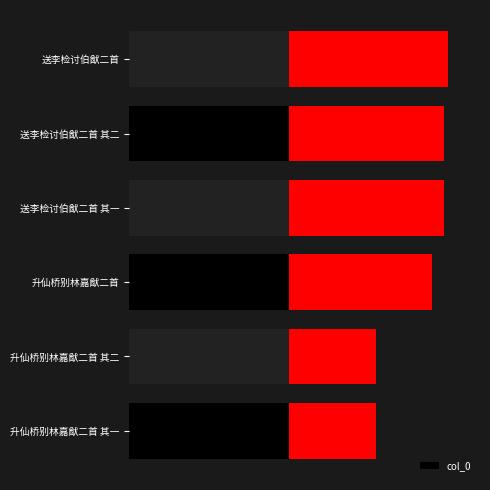

Does the chart contain stacked bars?

No